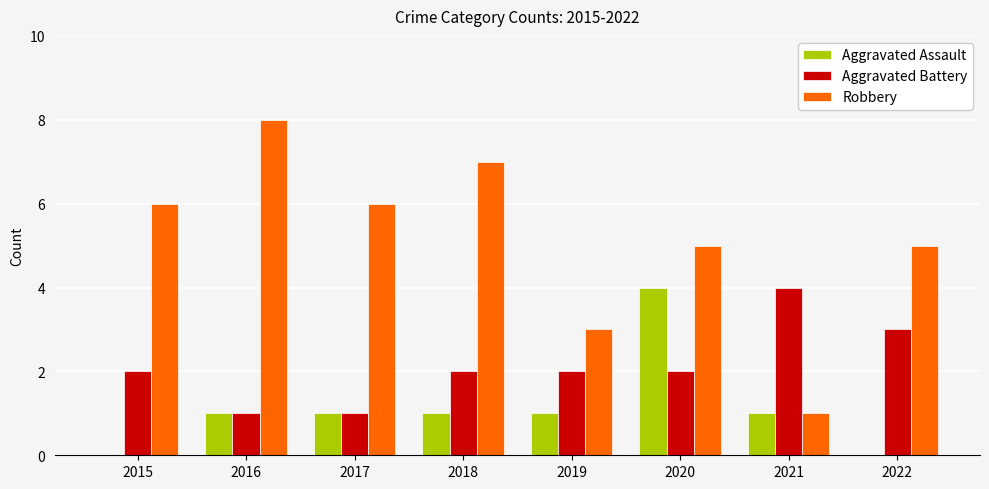

The value of Robbery at 2017 is 4. True or false?

False